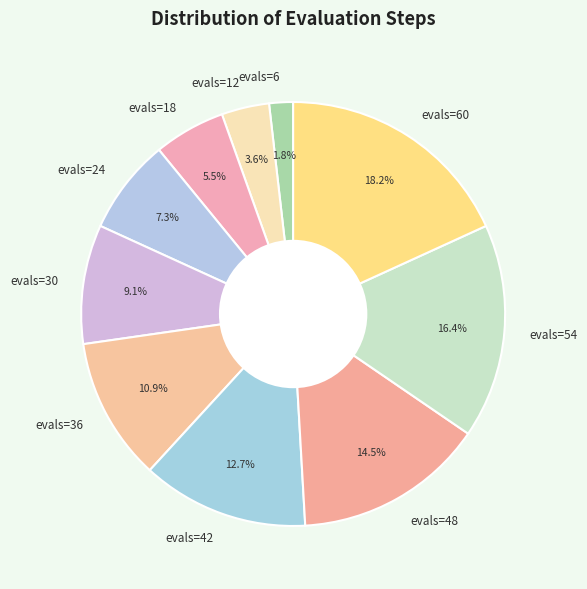

Count the number of slices in the pie.

10